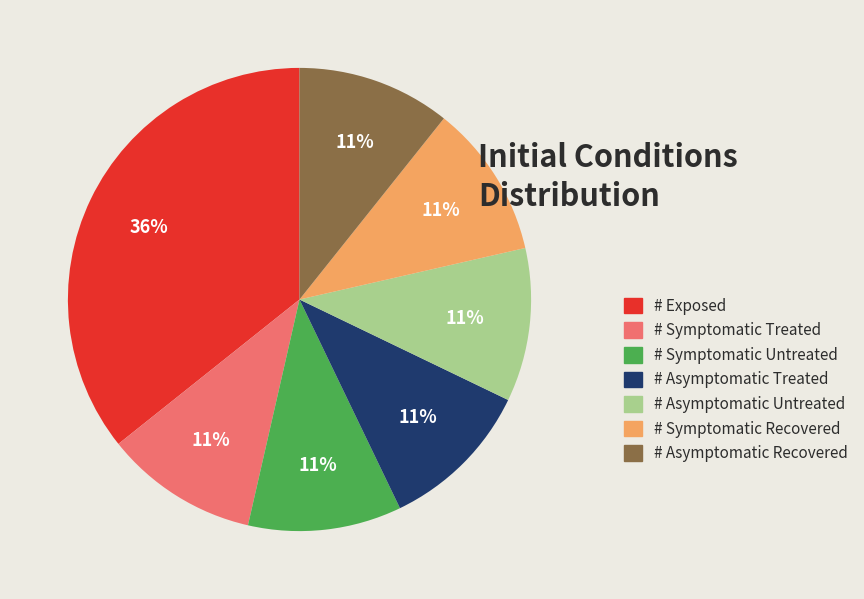

What is the largest slice in the pie chart?

# Exposed